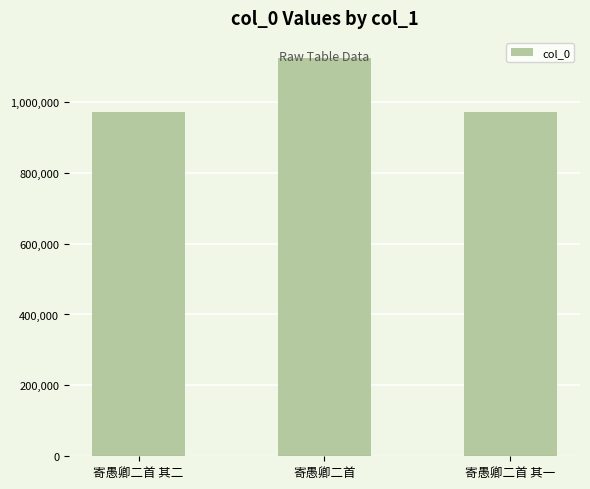

What is the sum of the values at 寄愚卿二首 其一 and 寄愚卿二首?

2095870